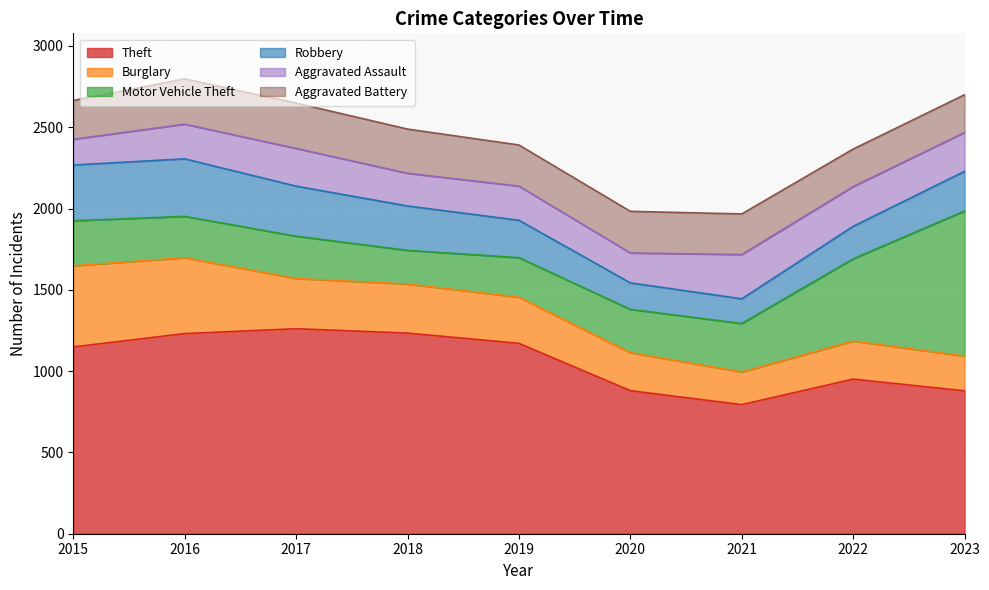

What is the greatest value displayed?

1261